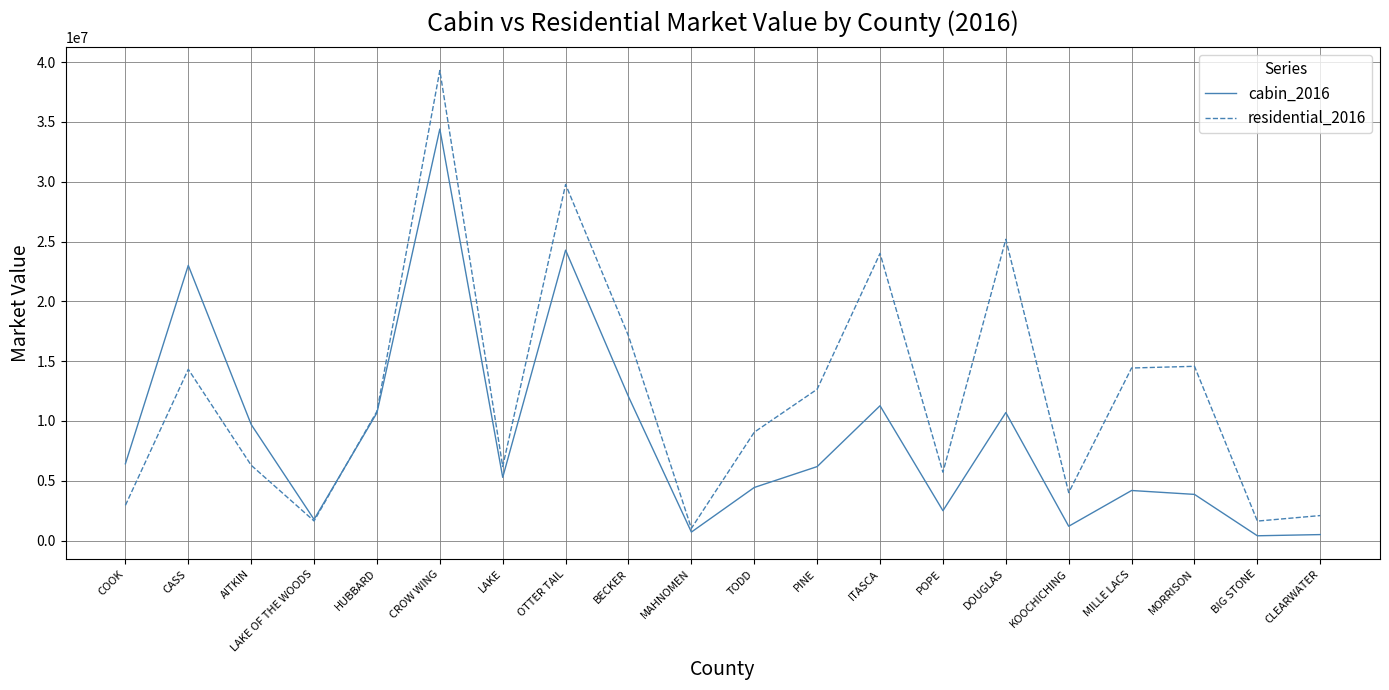

Is it true that residential_2016 equals 6194564.1 at LAKE?

True